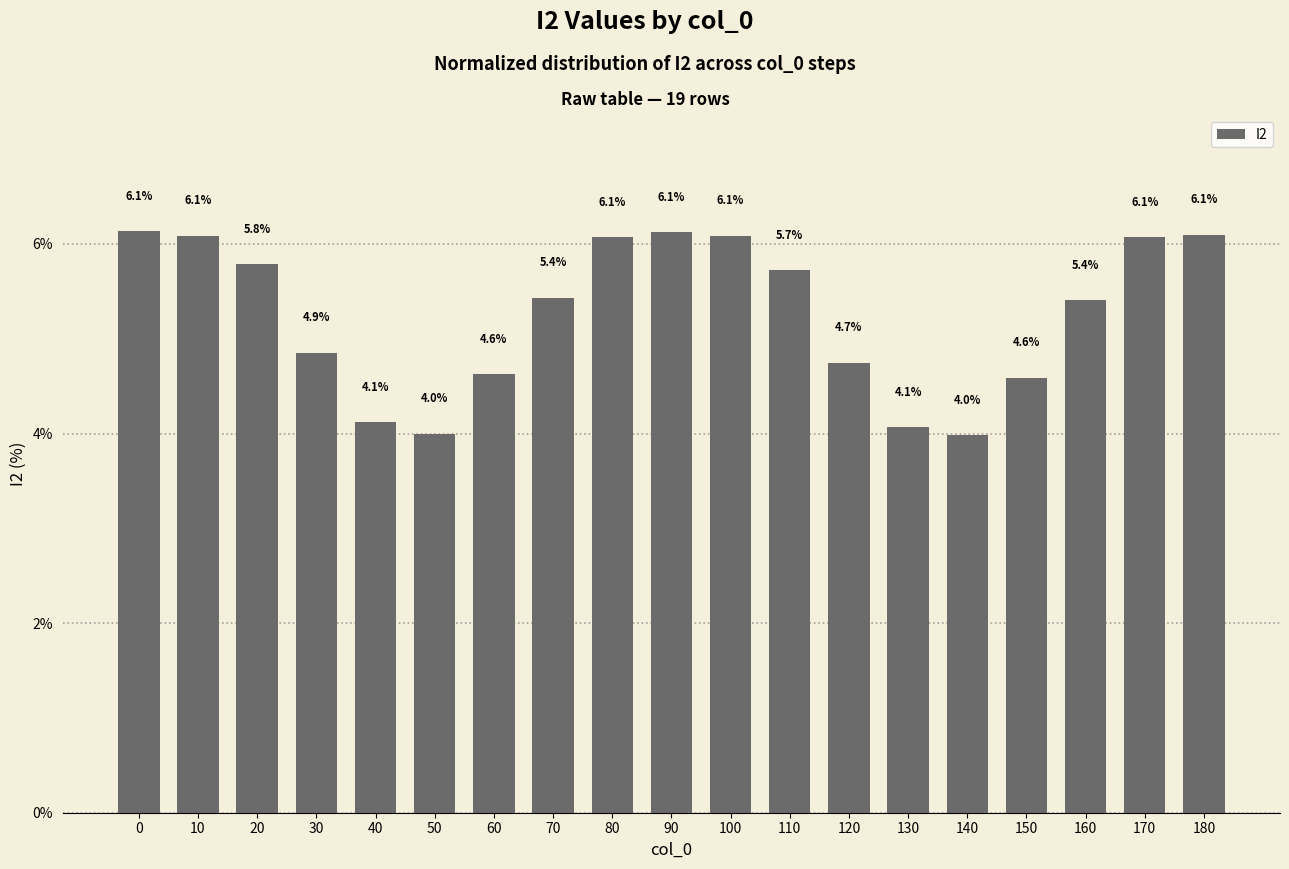

What is the difference between the maximum and minimum values?

2.1